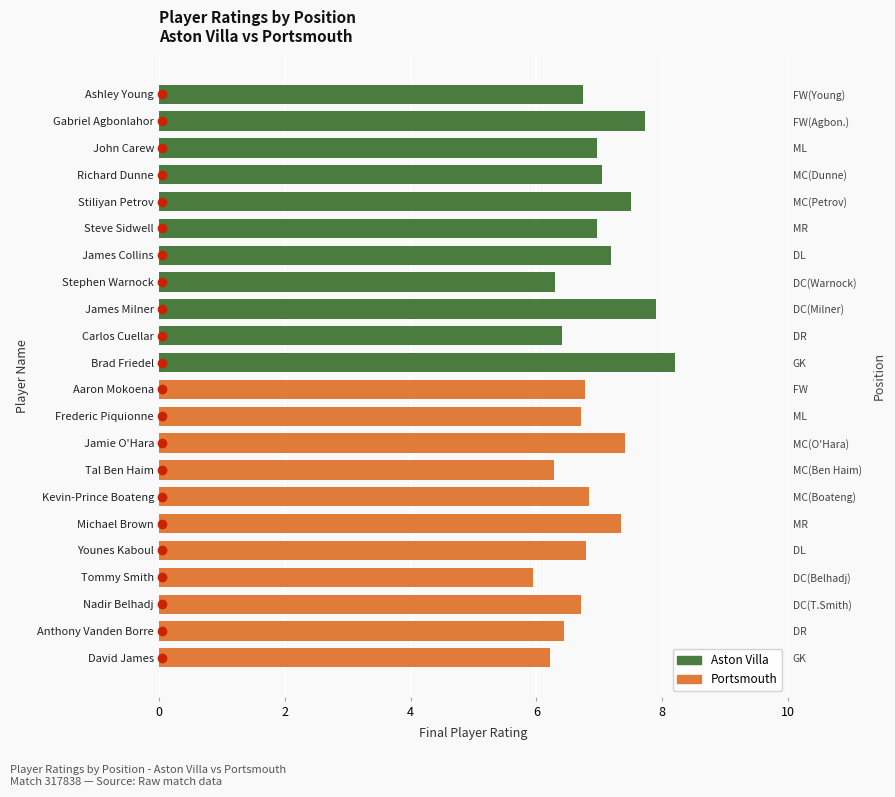

Which series has the largest range (max minus min)?

Aston Villa